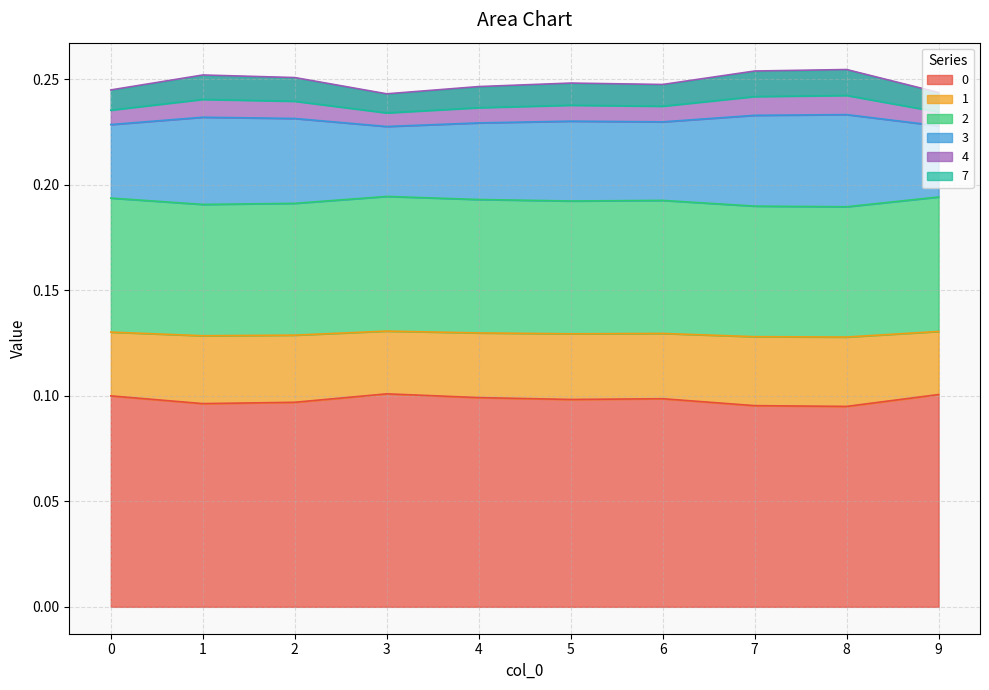

List the labels in order of 0 value, largest first.

3, 9, 0, 4, 6, 5, 2, 1, 7, 8